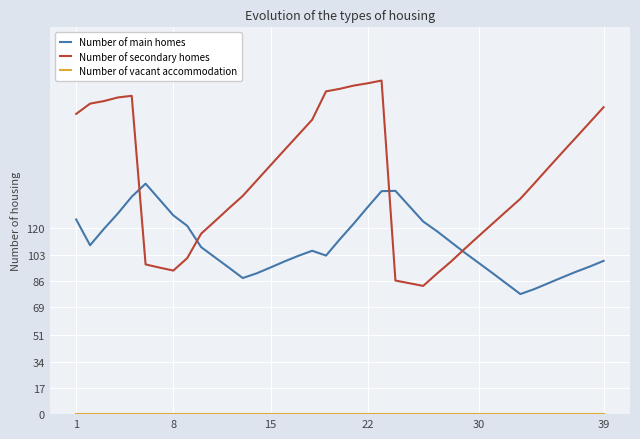

What is the maximum value for Number of secondary homes?

215.6